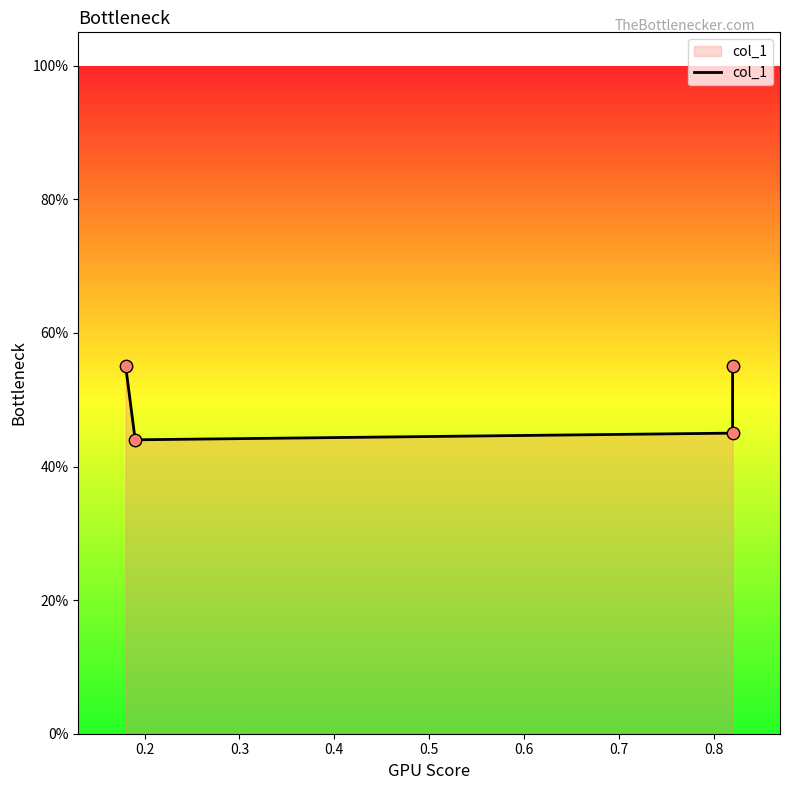

Between 0.4 and 0.2, which is larger?

0.4